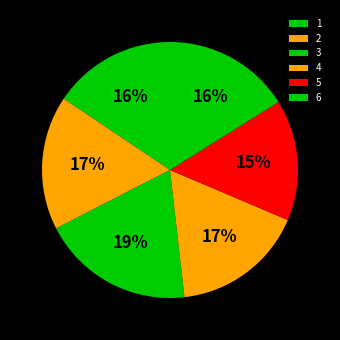

What percentage is the 6 slice, to the nearest percent?

16%